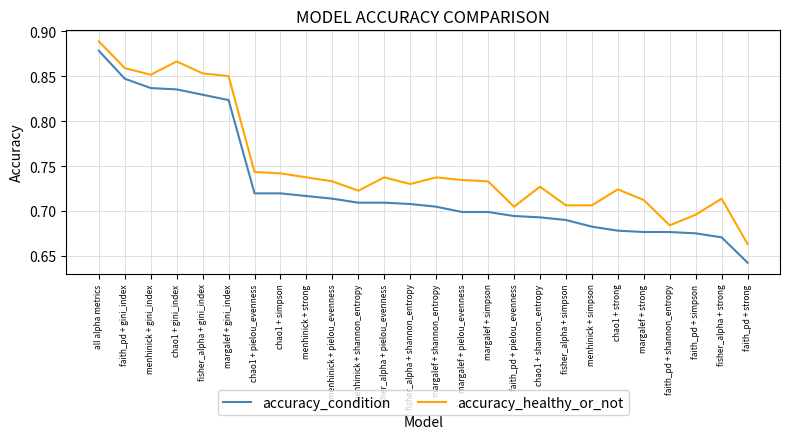

Is it true that accuracy_condition equals 1.2 at chao1 + pielou_evenness?

False